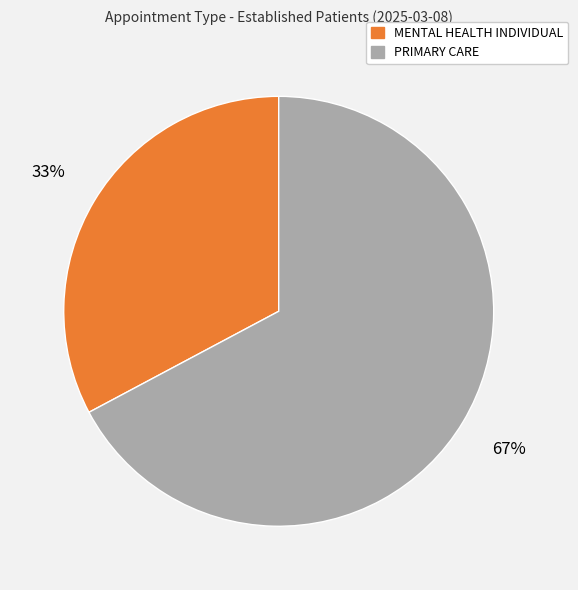

Is the sum of MENTAL HEALTH INDIVIDUAL and PRIMARY CARE greater than half?

Yes